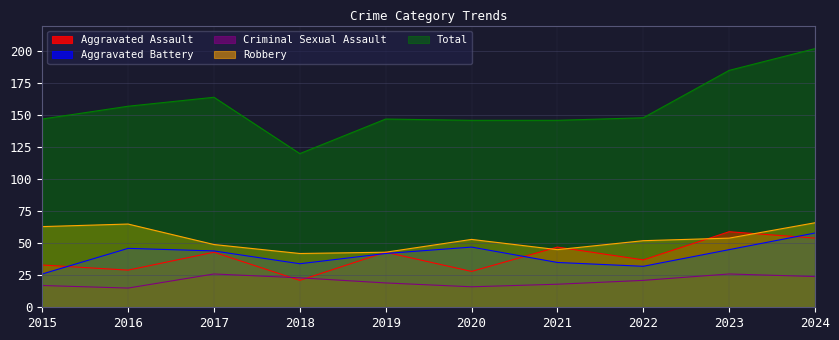

Reading right to left, list all the values displayed in this chart.

Aggravated Assault: 2024=54	2023=59	2022=37	2021=47	2020=28	2019=43	2018=21	2017=43	2016=29	2015=33
Aggravated Battery: 2024=58	2023=45	2022=32	2021=35	2020=47	2019=42	2018=34	2017=44	2016=46	2015=26
Criminal Sexual Assault: 2024=24	2023=26	2022=21	2021=18	2020=16	2019=19	2018=23	2017=26	2016=15	2015=17
Robbery: 2024=66	2023=54	2022=52	2021=45	2020=53	2019=43	2018=42	2017=49	2016=65	2015=63
Total: 2024=202	2023=185	2022=148	2021=146	2020=146	2019=147	2018=120	2017=164	2016=157	2015=147